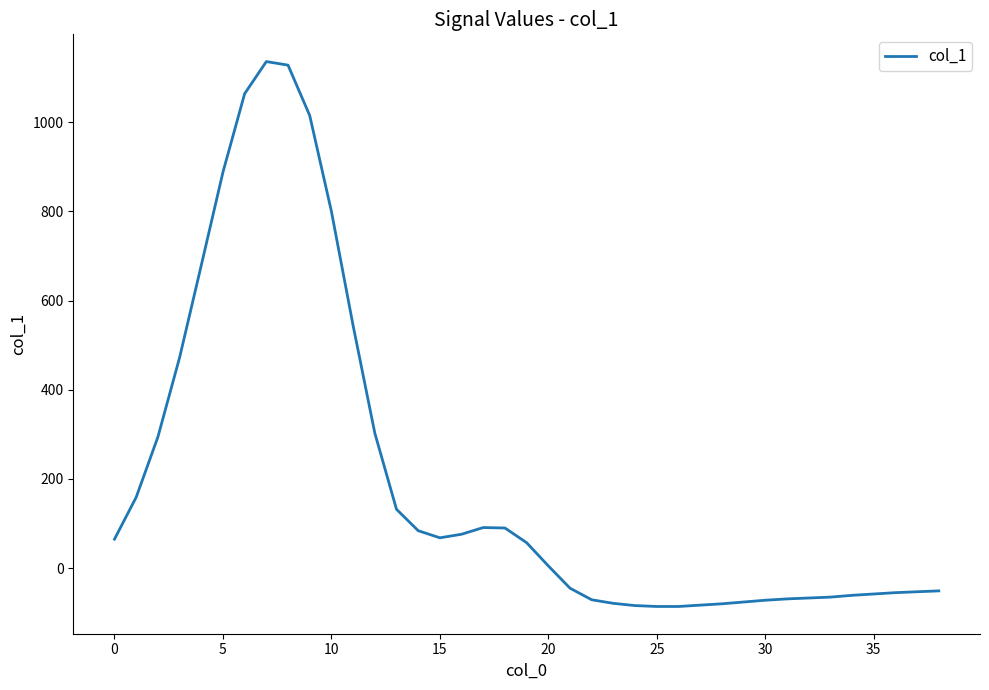

What is the minimum value shown in the chart?

-86